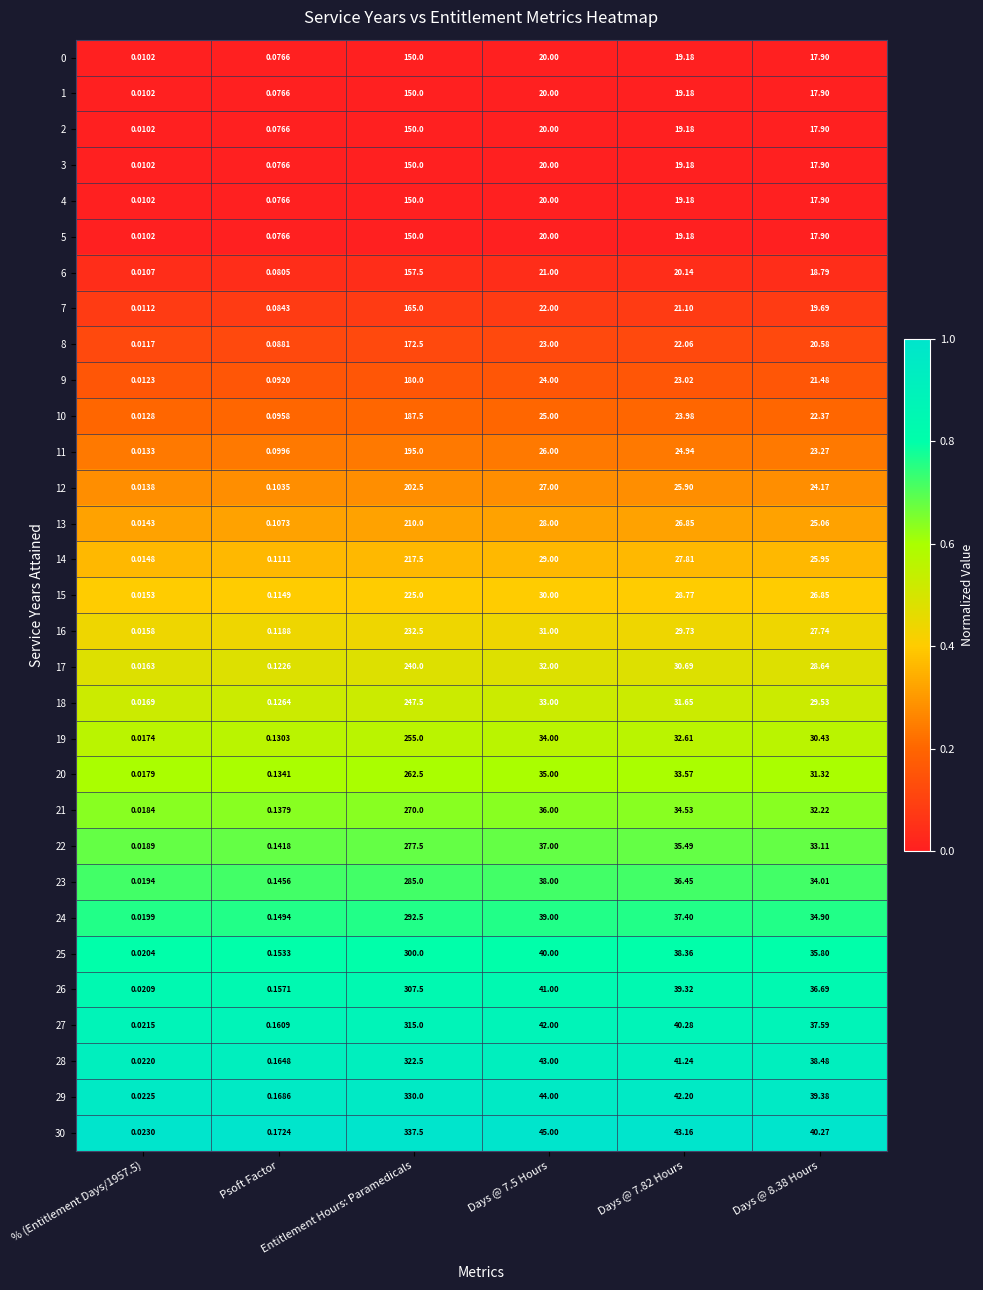

What is the maximum value shown in the chart?

337.5